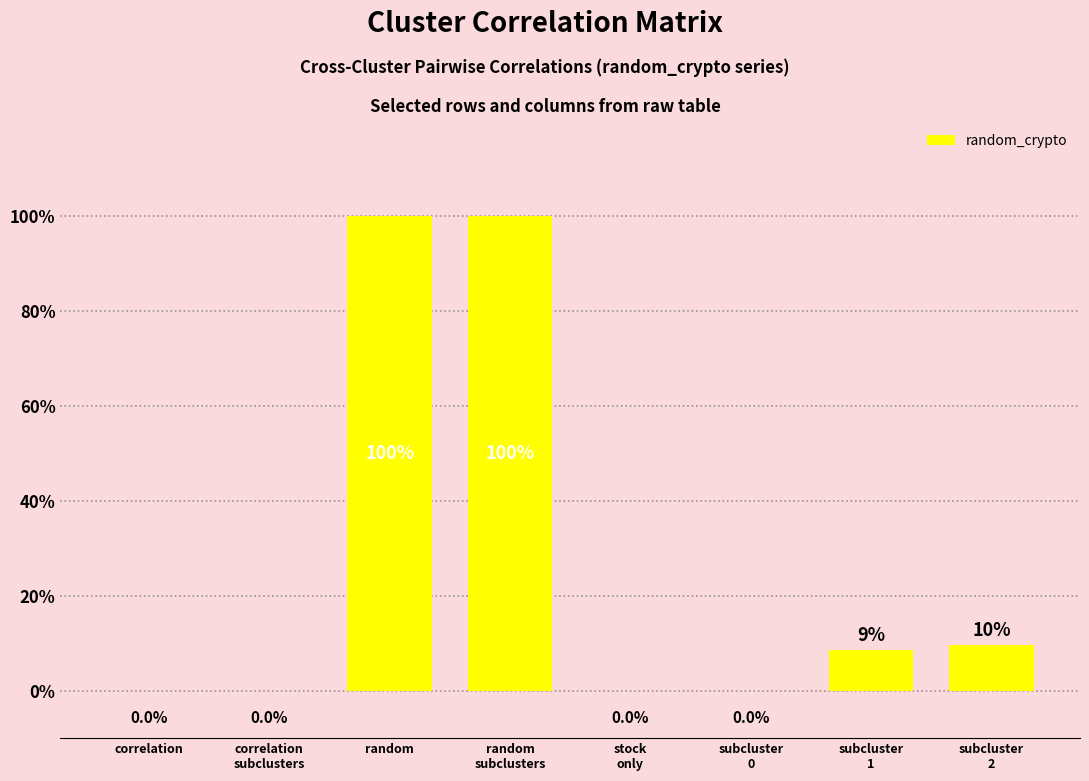

What is the label of the 7th bar from the right?

correlation
subclusters